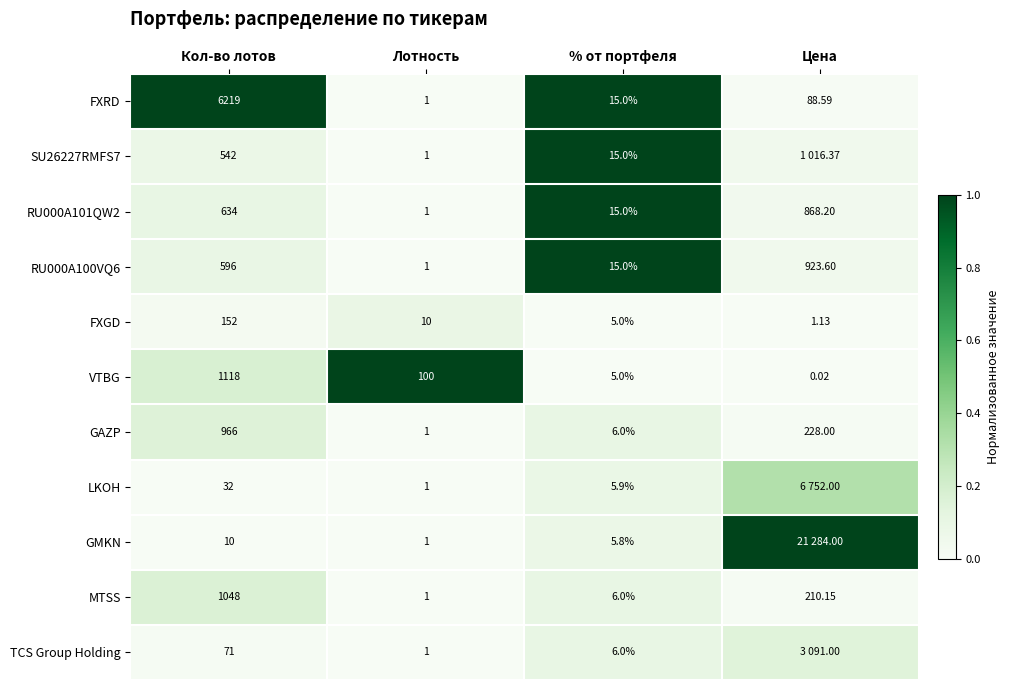

How many series are shown in this chart?

11